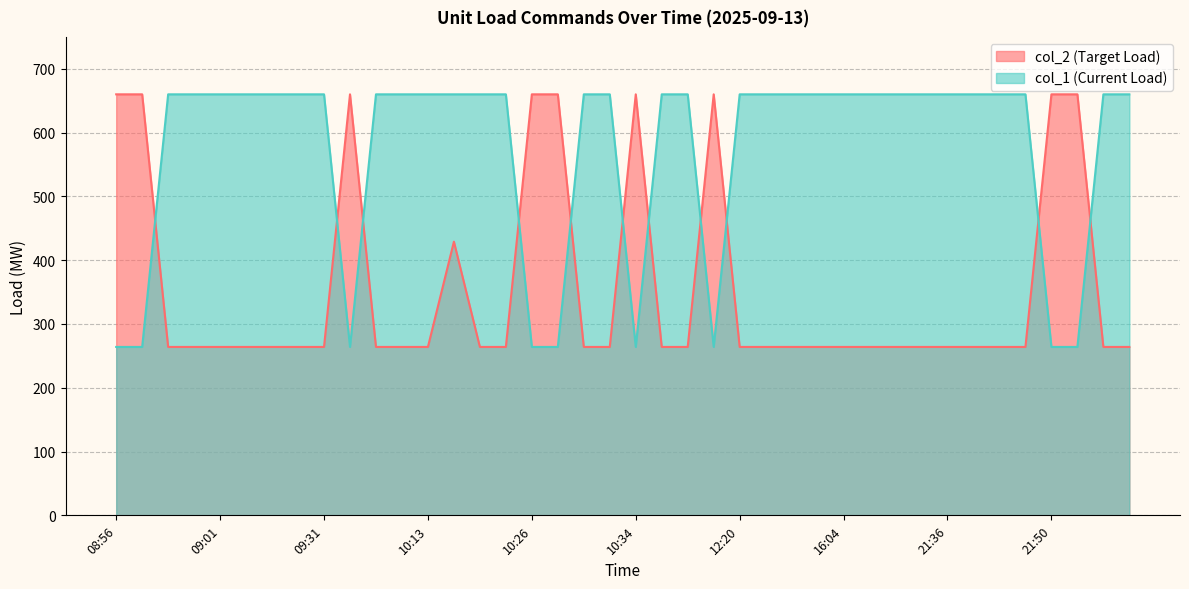

What is the sum of all col_2 values?

14289